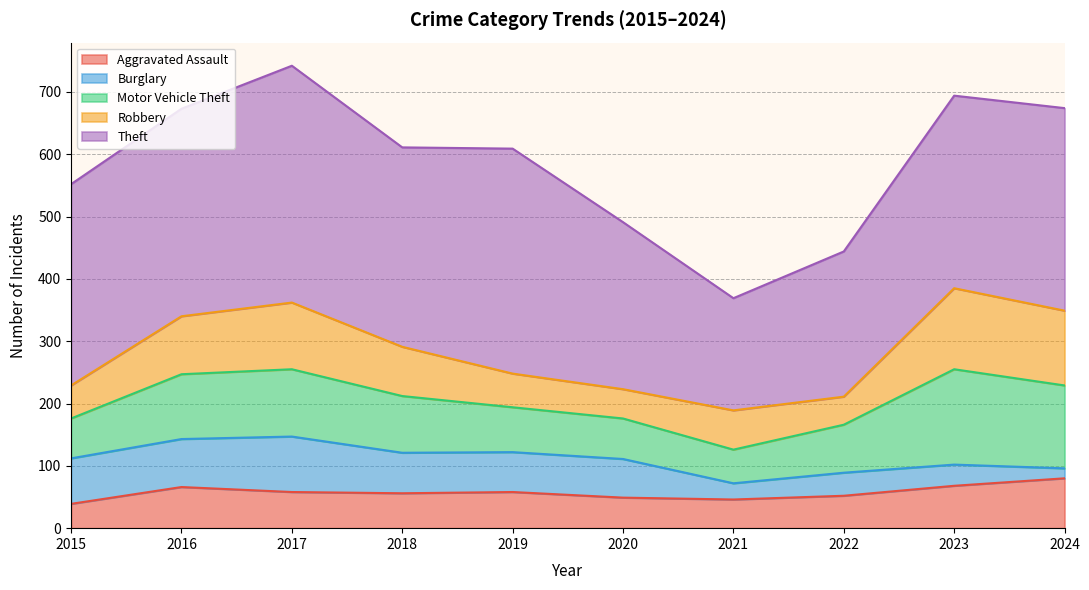

What is the minimum value shown in the chart?

16